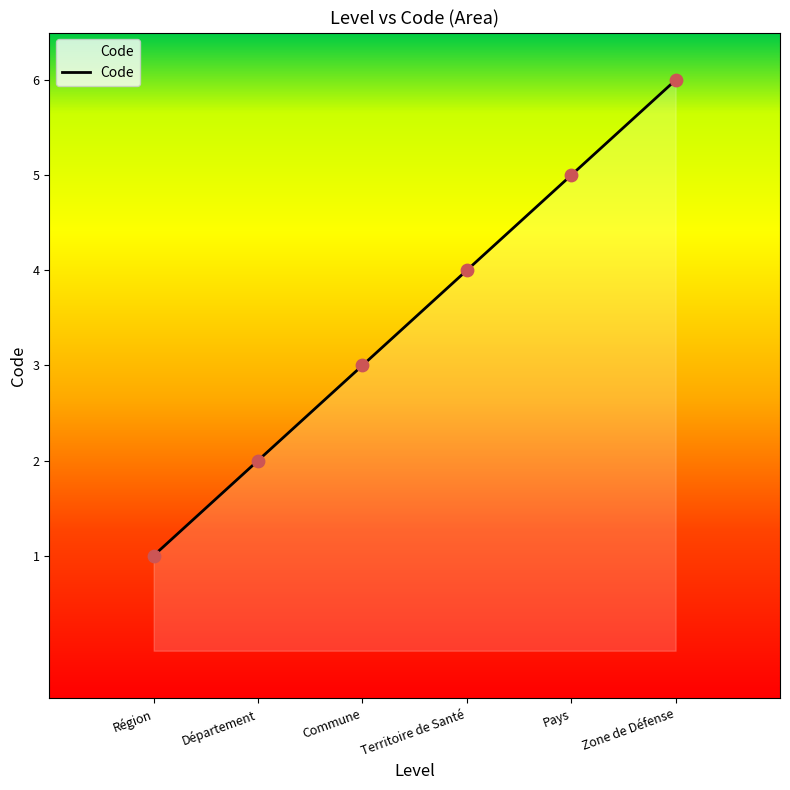

Which has a higher value, Département or Zone de Défense?

Zone de Défense